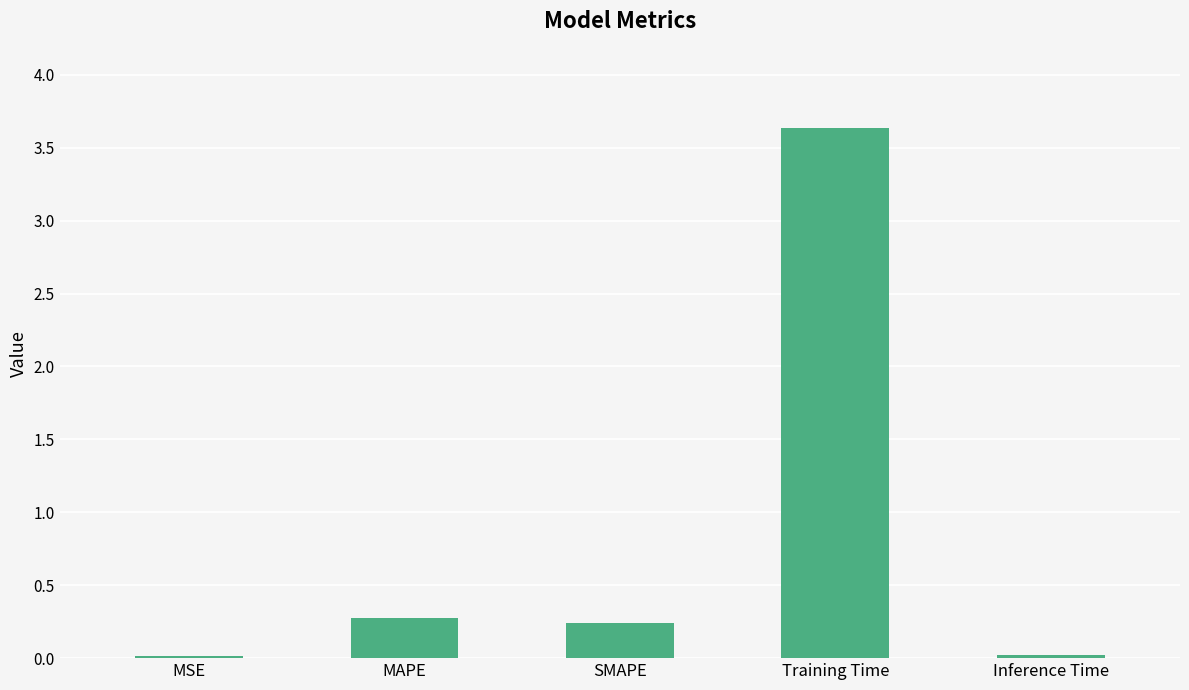

How many bars are there in total?

5